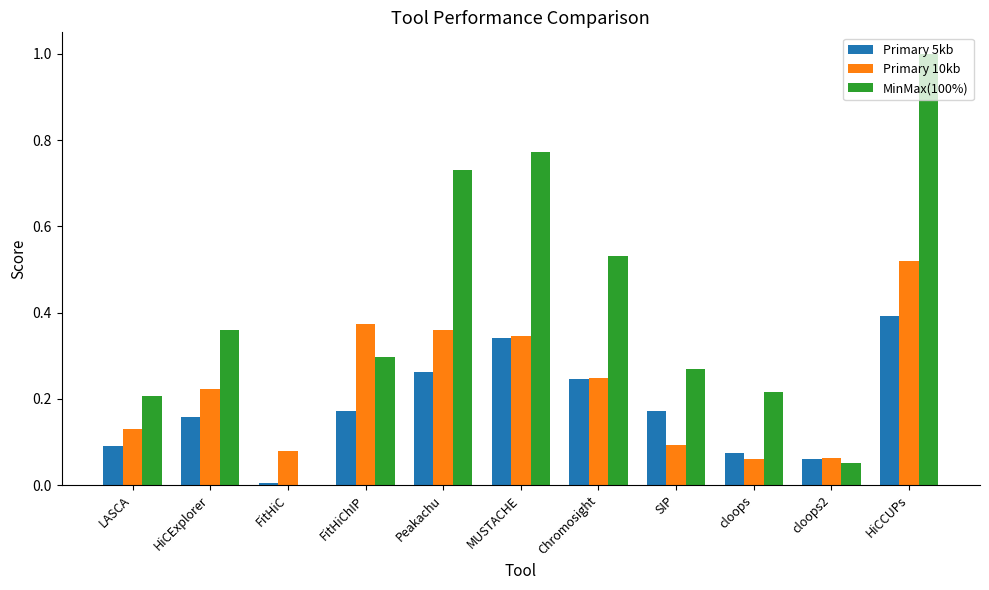

Is the value of MinMax(100%) at cloops greater than the value of Primary 5kb at cloops2?

Yes